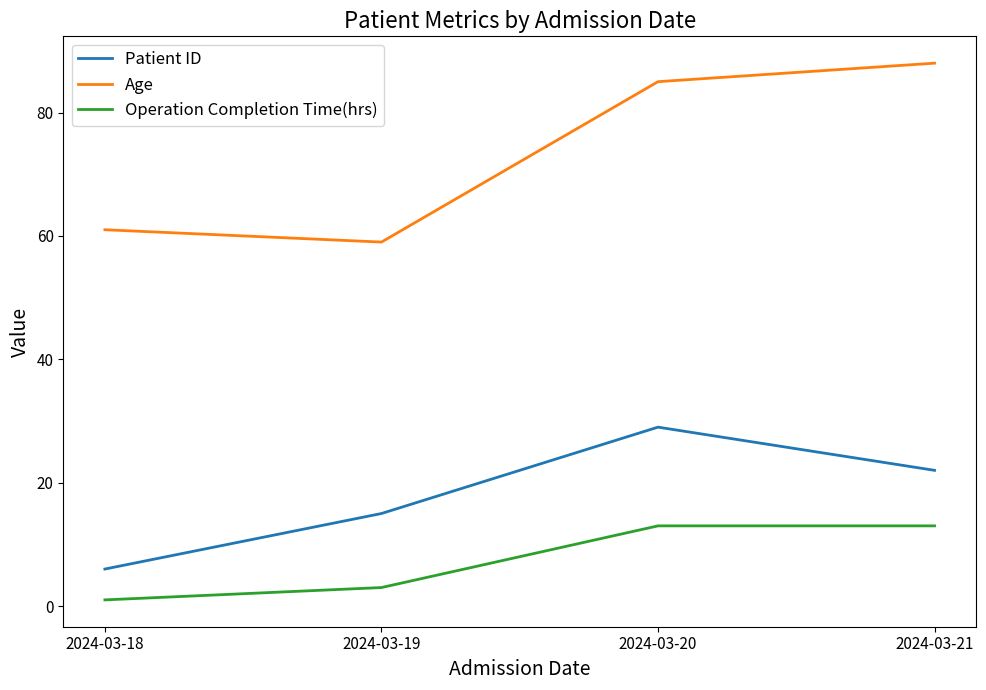

Where does the Patient ID series first go above 22?

2024-03-20